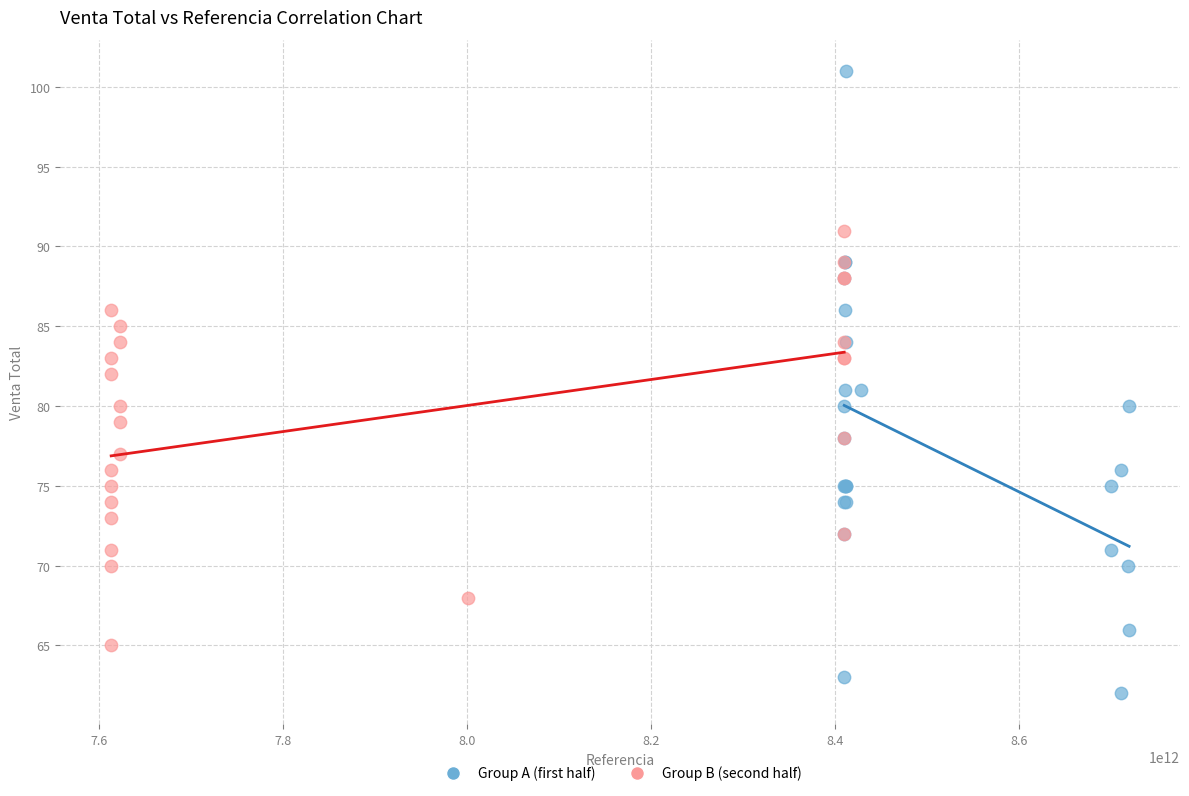

What are all the series names shown in the legend?

Group A (first half), Group B (second half)